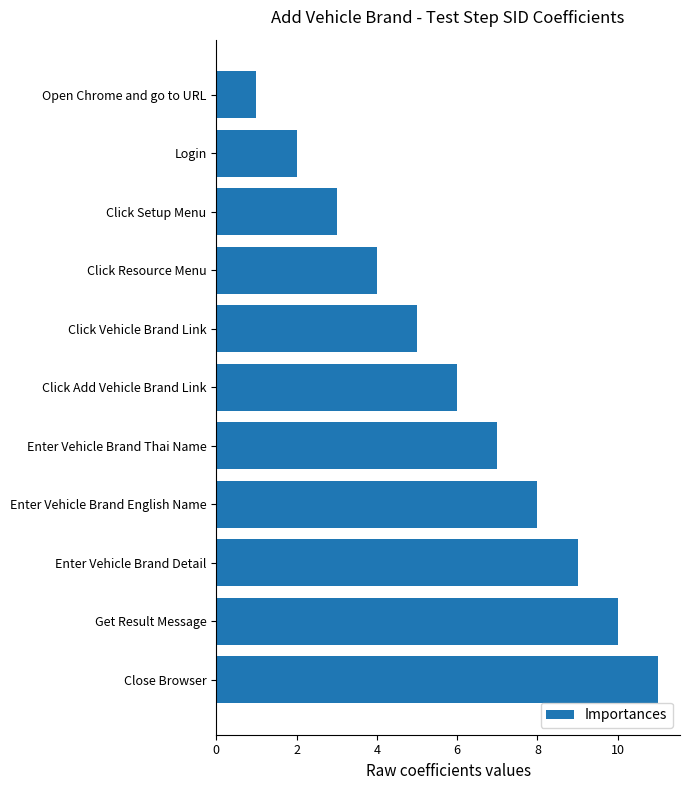

What is the change in value from Click Resource Menu to Click Add Vehicle Brand Link?

+2